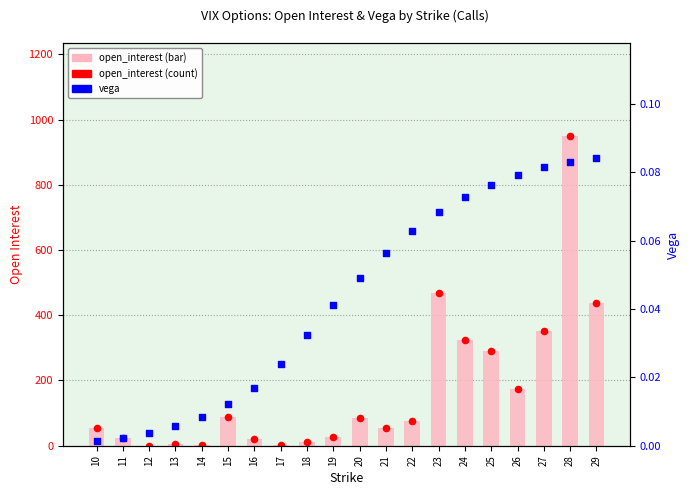

Which series has the largest total across all categories?

open_interest